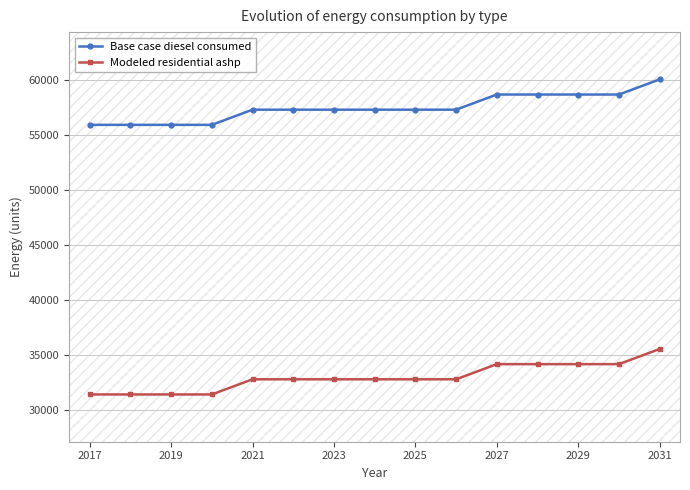

The Modeled residential ashp series shows 32766.7 at 2025. True or false?

True